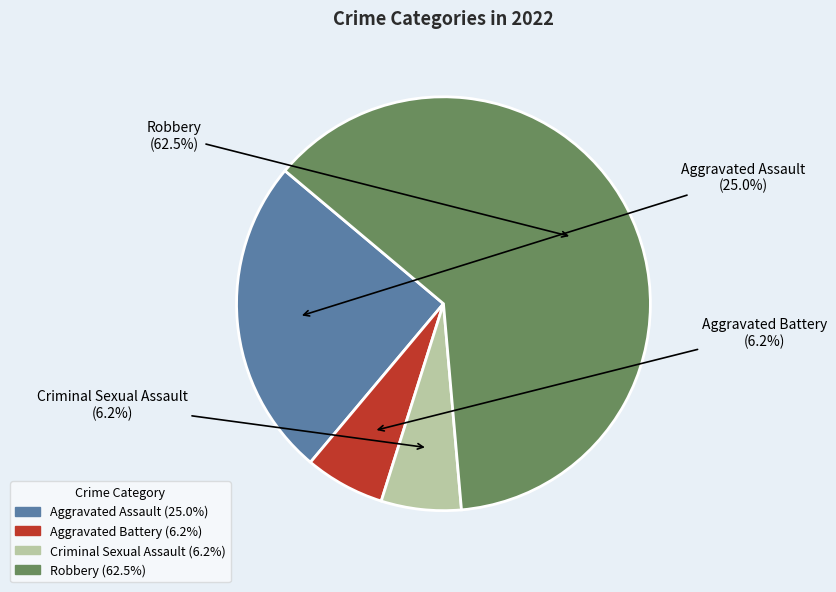

How many slices are in this pie chart?

4